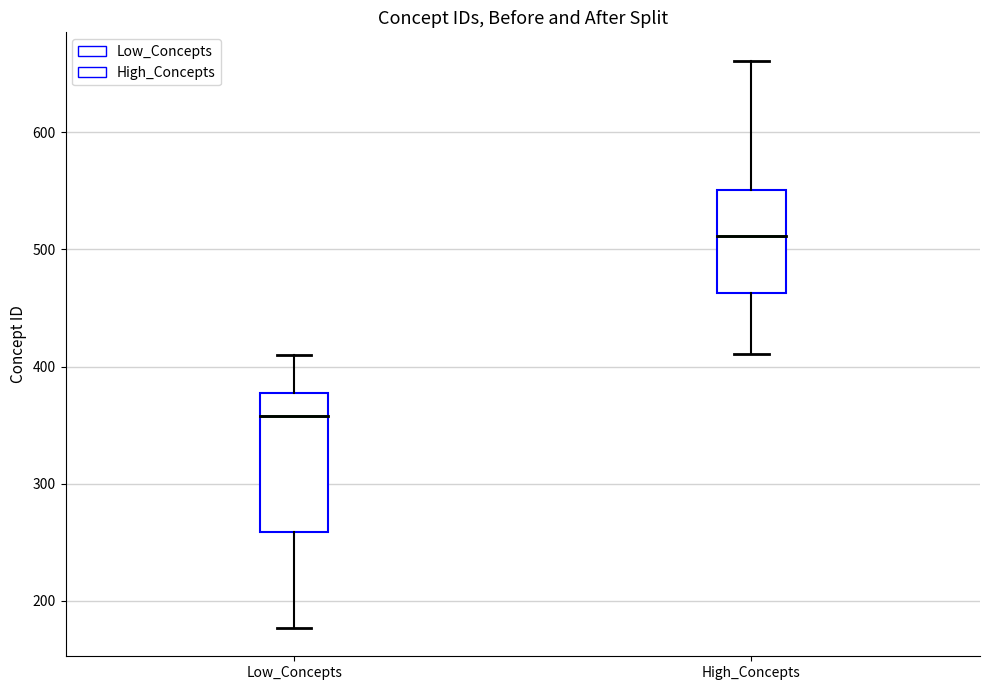

Reading left to right, read every box against the y-axis: the position of its median line, the range the box covers, and the ends of its whiskers. The values are not printed on the chart, so give them approximately, as read against the axis.

Low_Concepts: median 360, box 260 to 380, whiskers 180 to 410
High_Concepts: median 510, box 460 to 550, whiskers 410 to 660